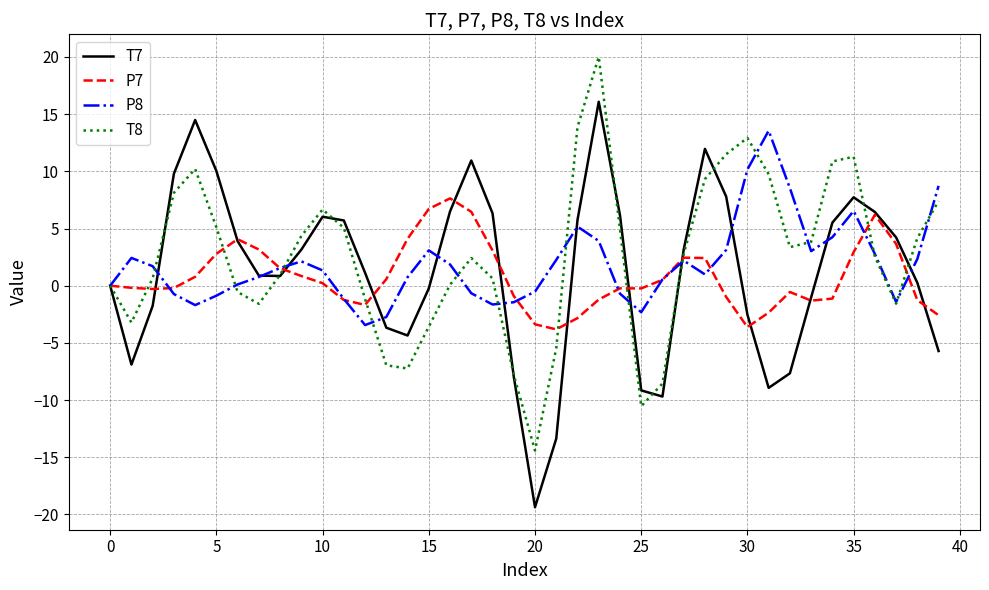

List the series in order of their peak value, lowest first.

P7, P8, T7, T8